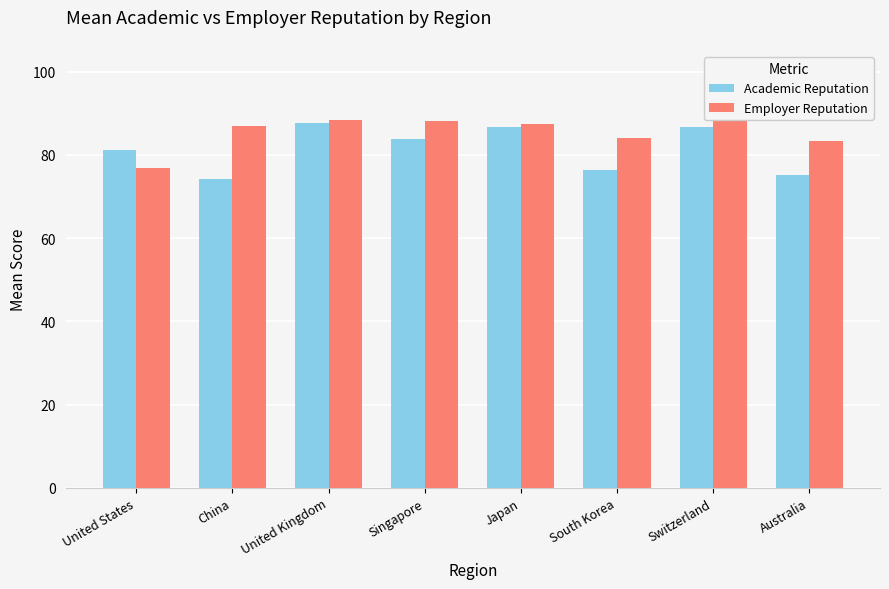

How many values in the Academic Reputation series are below 83?

4